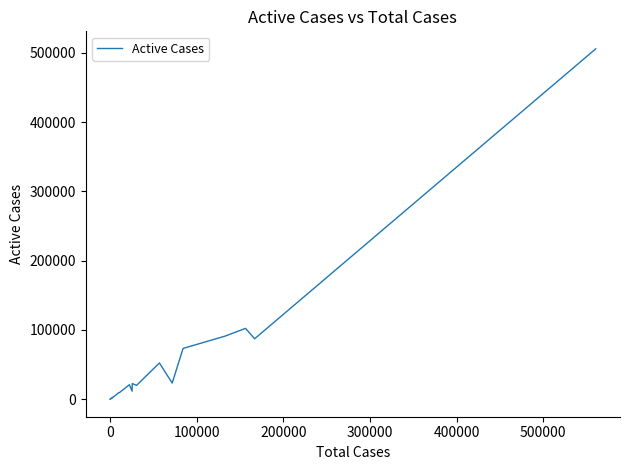

What is the difference between the maximum and minimum values?

505681